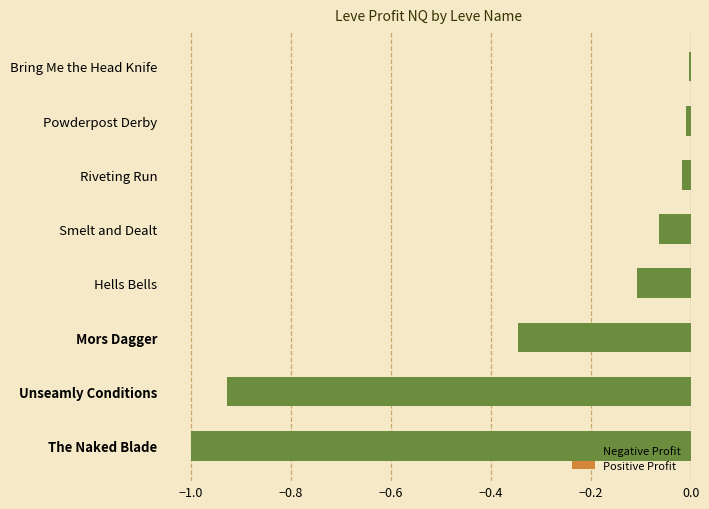

Between The Naked Blade and Mors Dagger, which is larger?

Mors Dagger